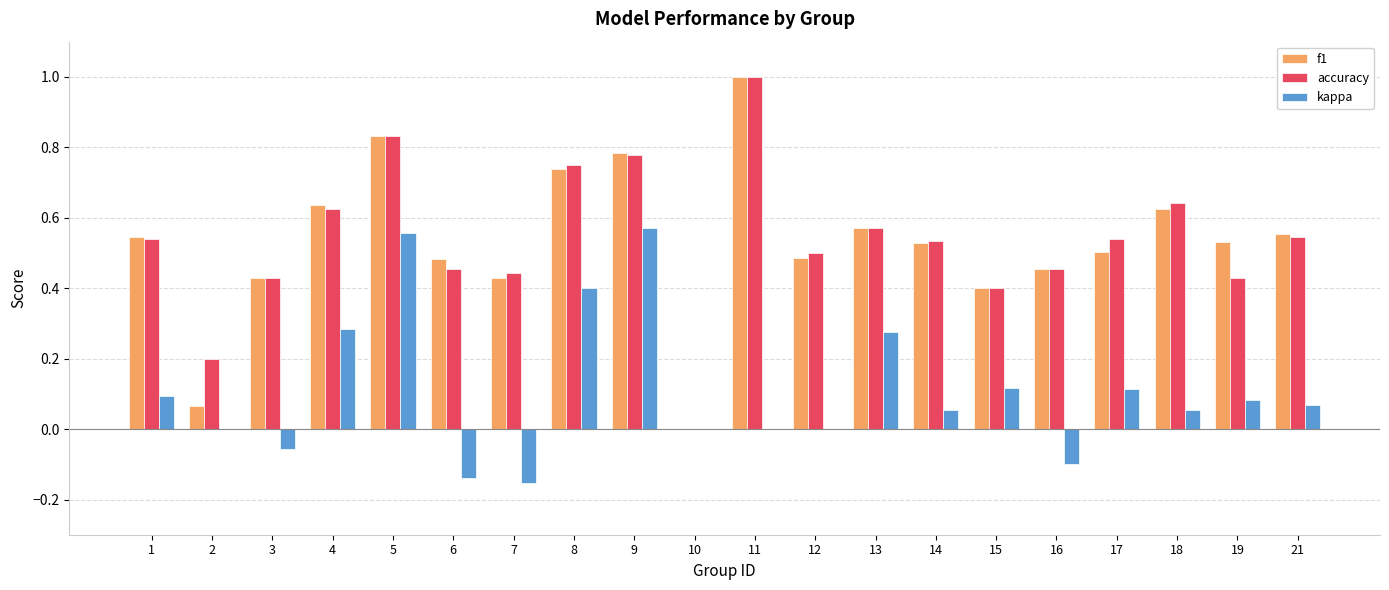

Which category has the highest value in the accuracy series?

11